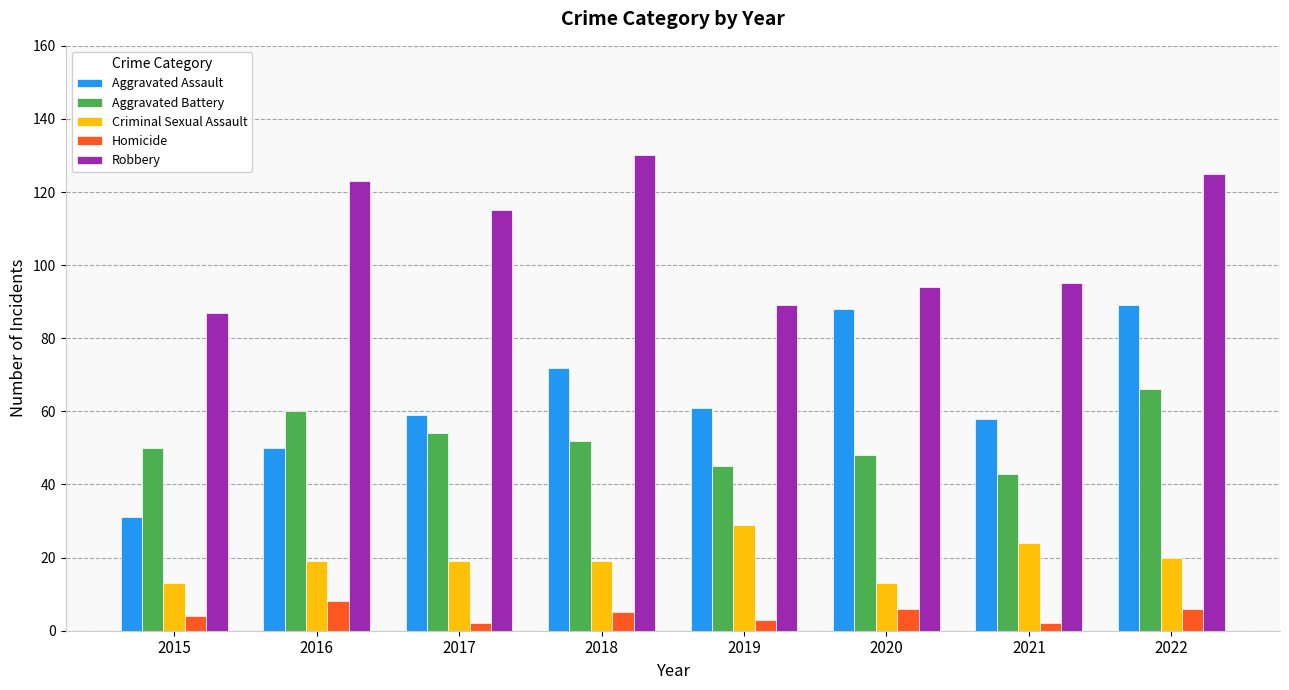

How many groups of bars are there?

8